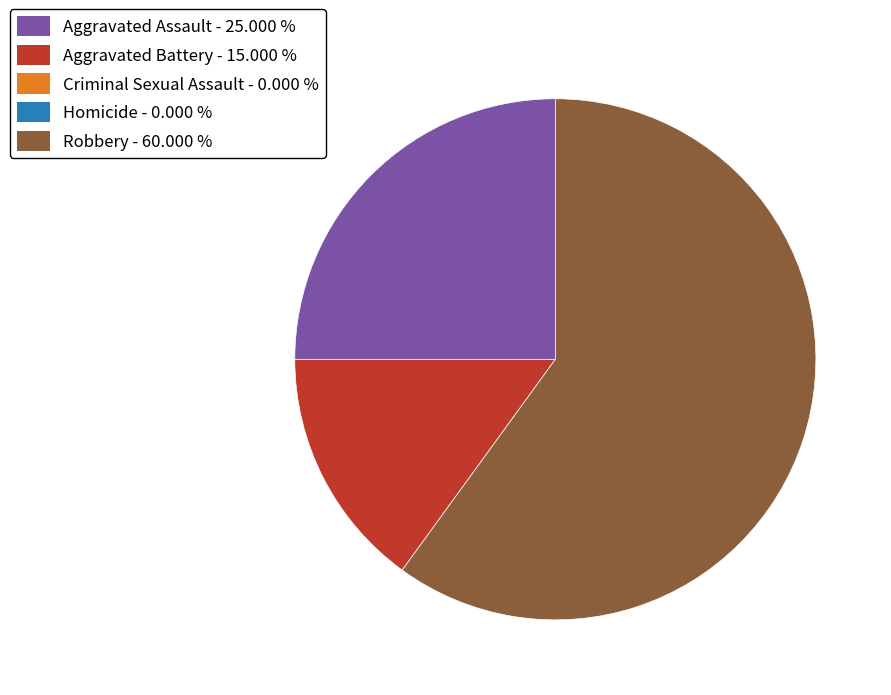

Does any single category account for the majority?

Yes